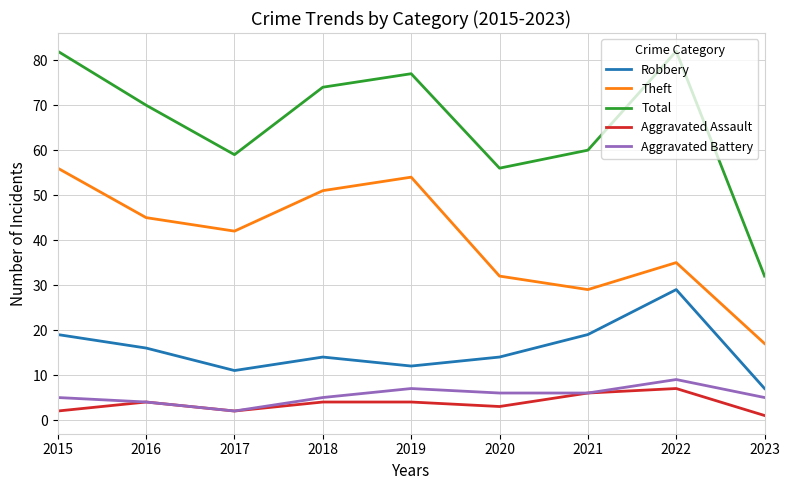

What is the smallest value displayed?

1